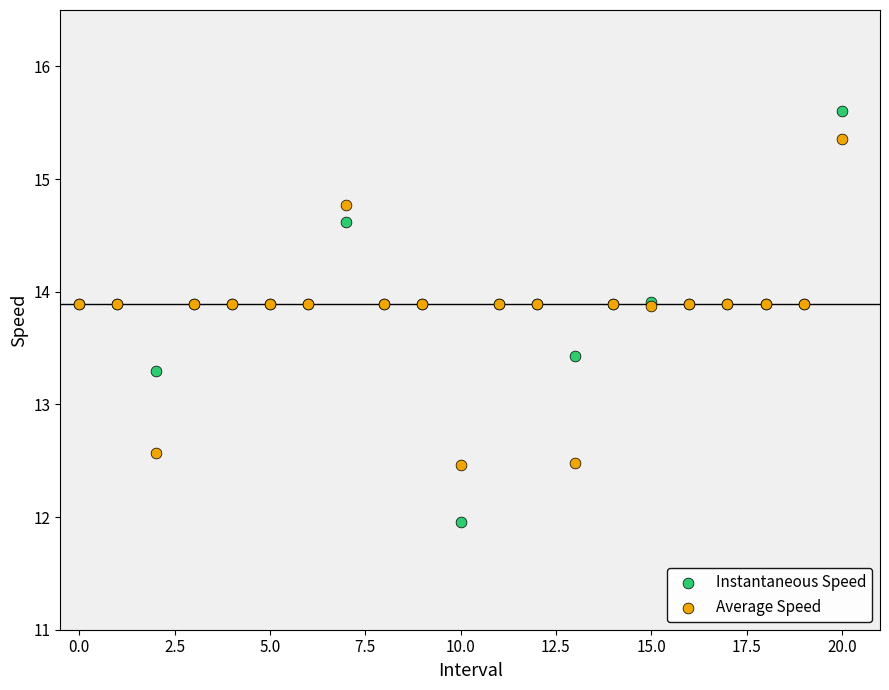

Which series has the largest Y range (max minus min)?

Instantaneous Speed